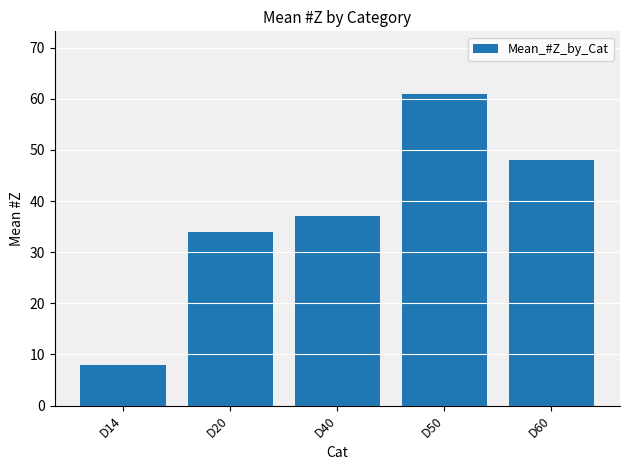

Rank the categories by value from highest to lowest.

D50, D60, D40, D20, D14